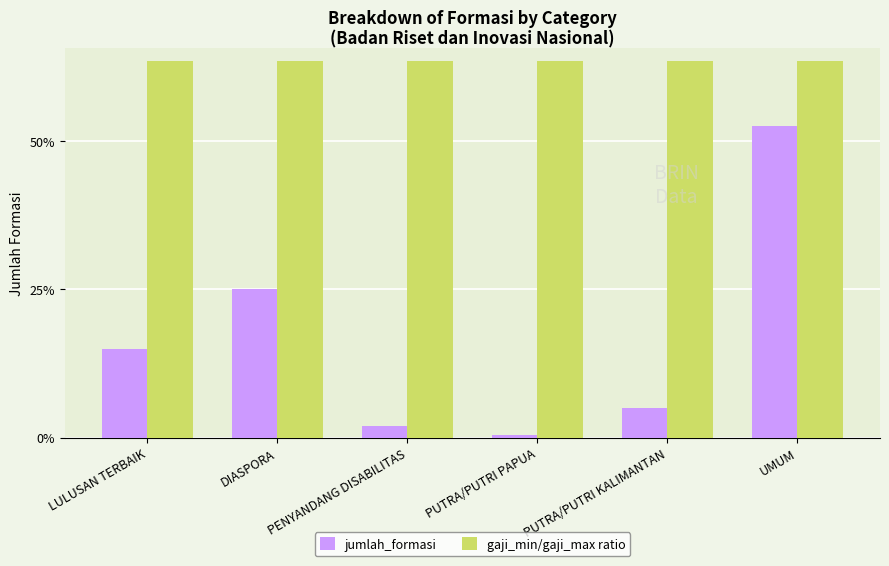

Reading left to right, what are all the values shown in this chart?

jumlah_formasi: LULUSAN TERBAIK=15.0	DIASPORA=25.0	PENYANDANG DISABILITAS=2.0	PUTRA/PUTRI PAPUA=0.4	PUTRA/PUTRI KALIMANTAN=5.0	UMUM=52.6
gaji_min/gaji_max ratio: LULUSAN TERBAIK=63.6	DIASPORA=63.6	PENYANDANG DISABILITAS=63.6	PUTRA/PUTRI PAPUA=63.6	PUTRA/PUTRI KALIMANTAN=63.6	UMUM=63.6